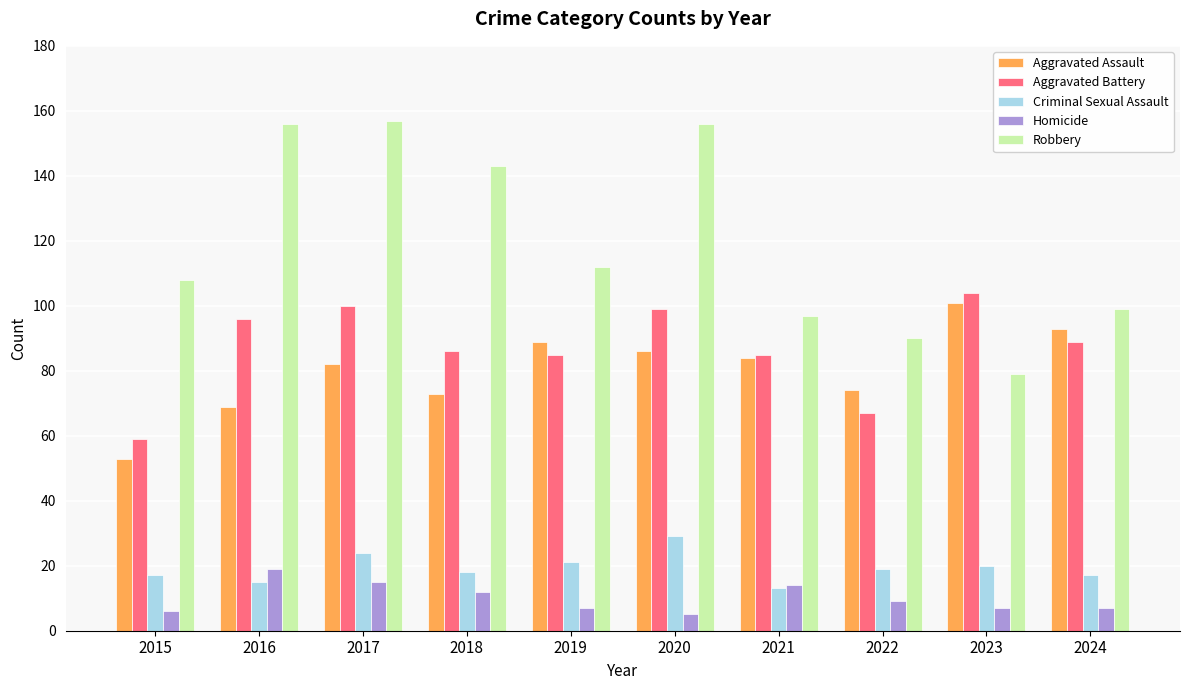

What is the lowest value of the Robbery series?

79